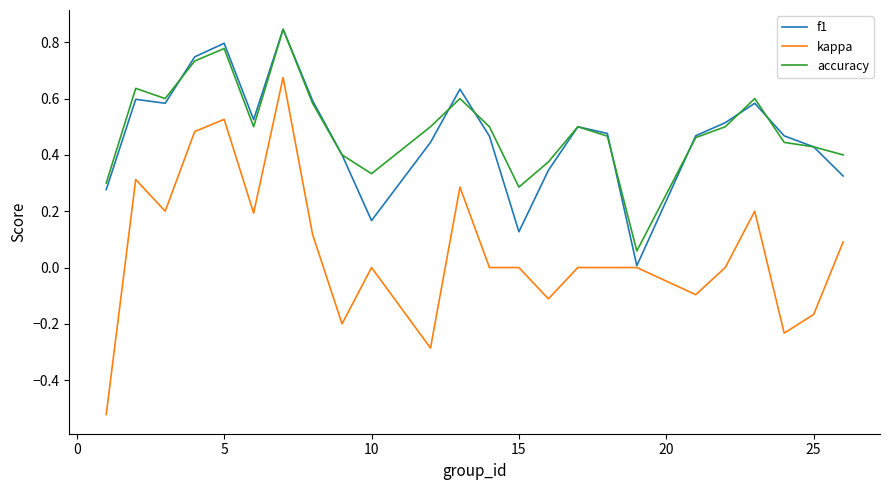

True or false: kappa and accuracy cross at least once.

False